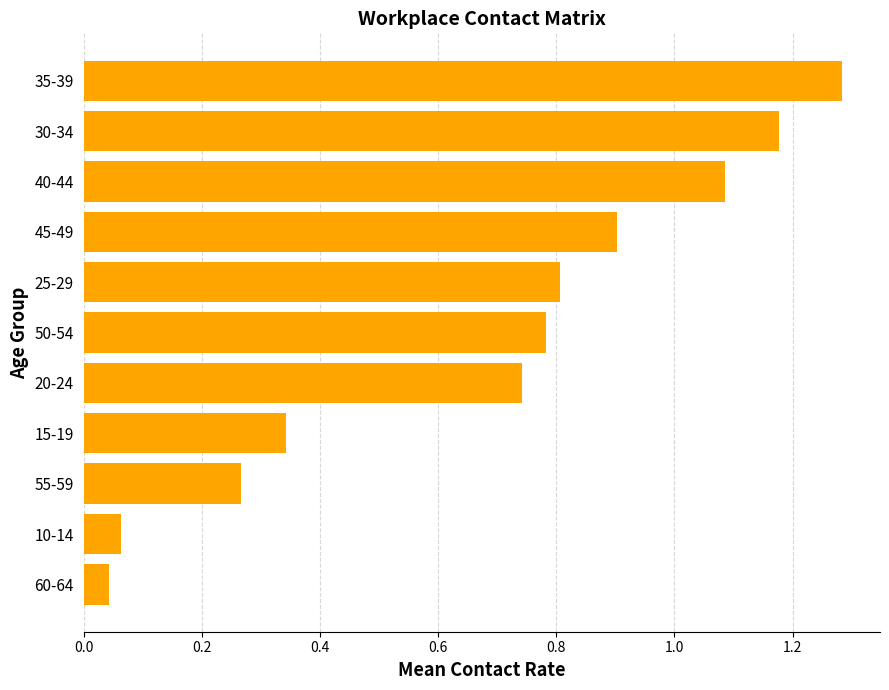

Is it true that the value at 50-54 is 0.8?

True